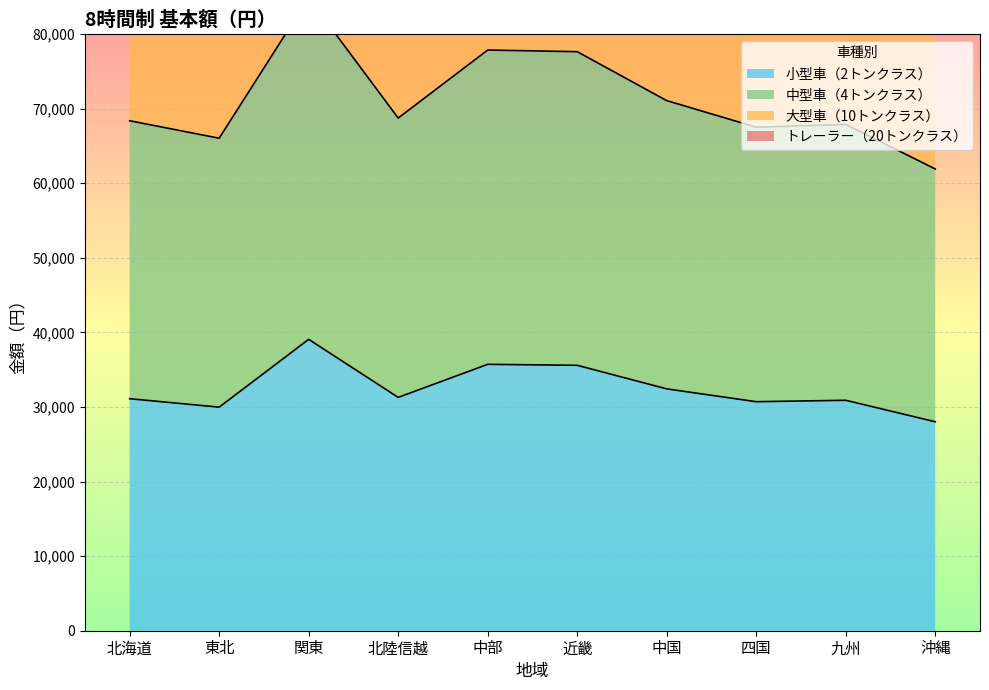

At which category does トレーラー（20トンクラス） reach its first local peak?

関東